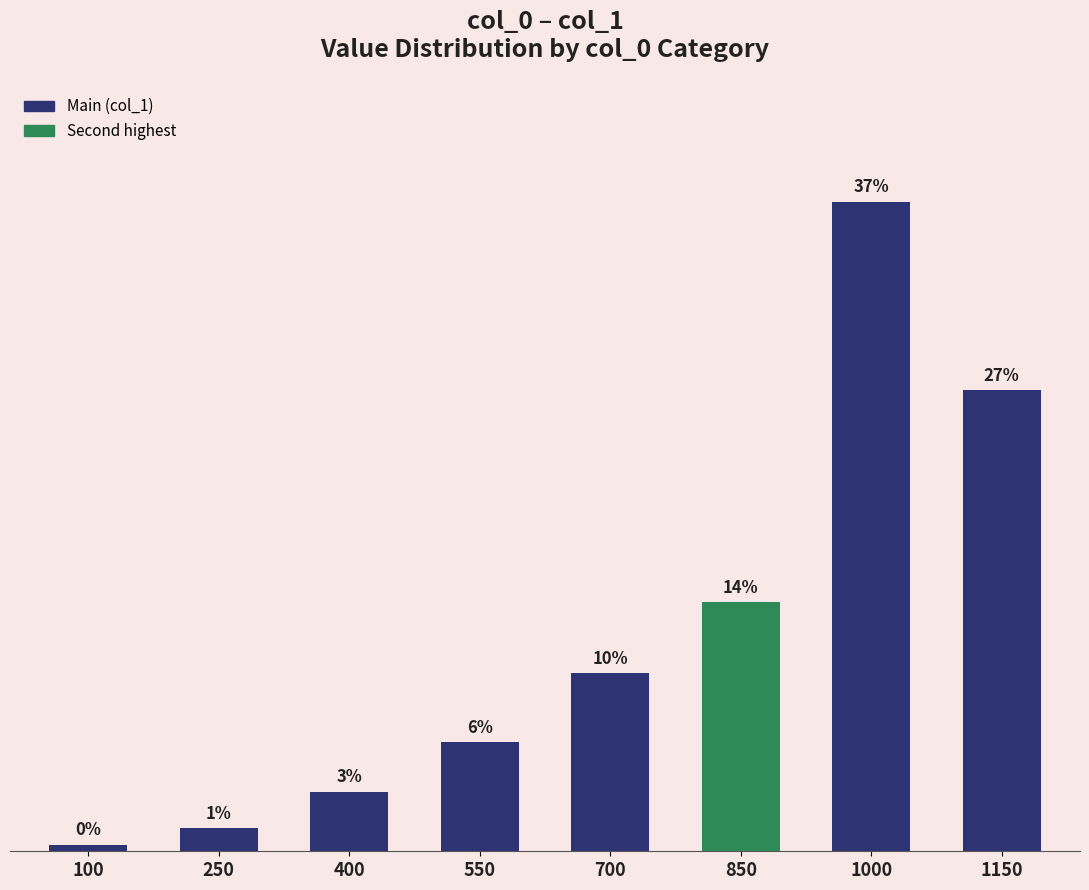

Are the bars horizontal?

No